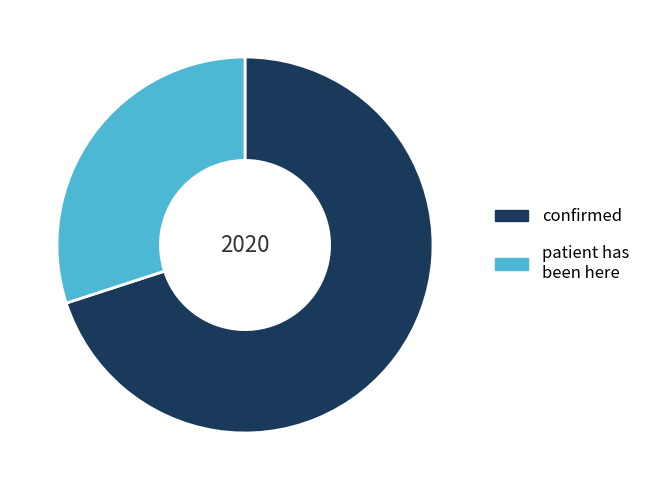

Does any single category account for the majority?

Yes